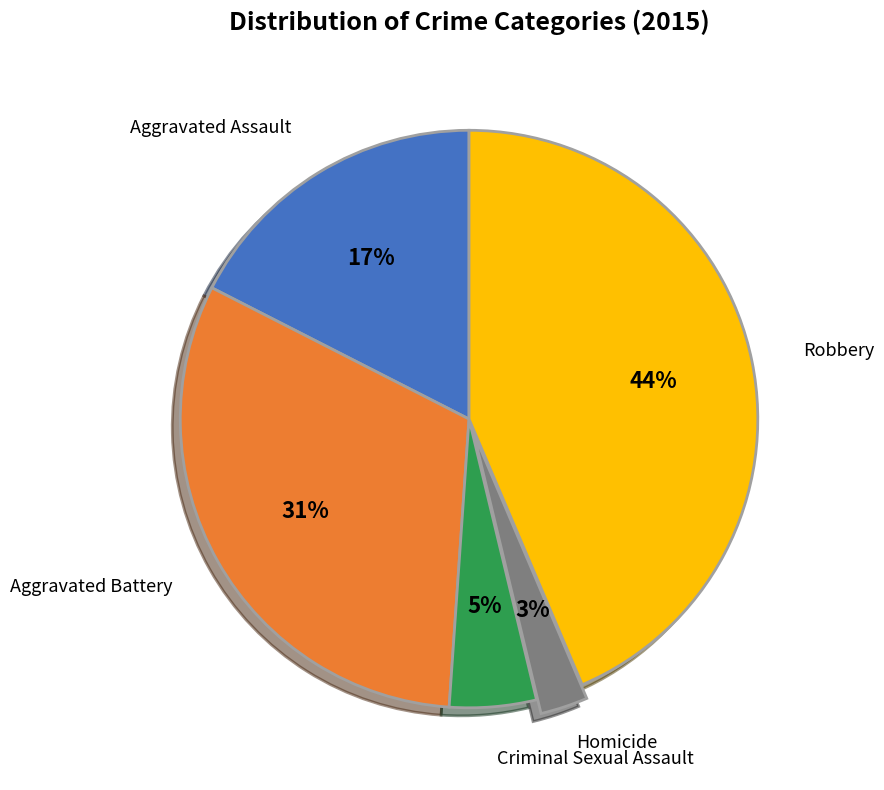

Is there a majority slice in this chart?

No